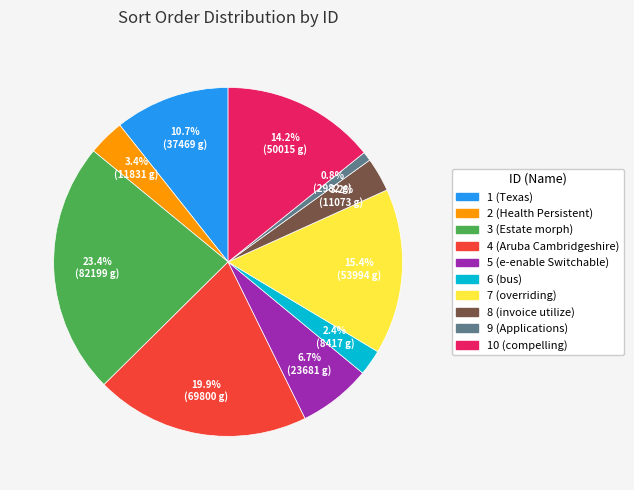

The 3 (Estate morph) slice represents 17% of the pie. True or false?

False